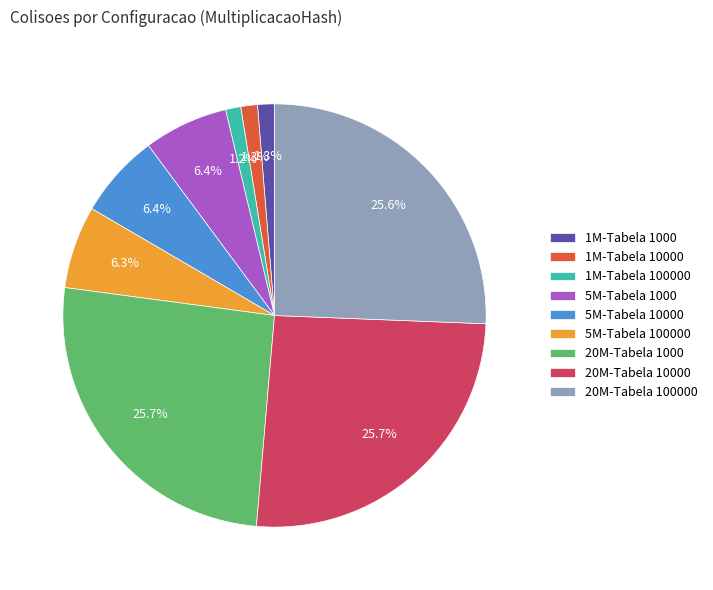

To the nearest percent, what is the average slice percentage?

11%